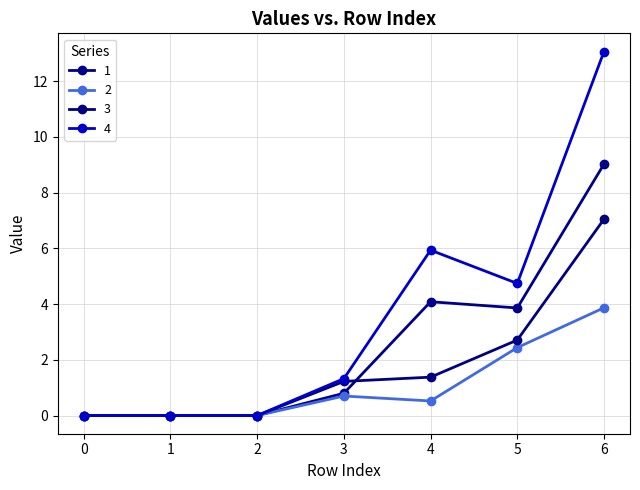

The 1 series shows 0.0 at 2. True or false?

True